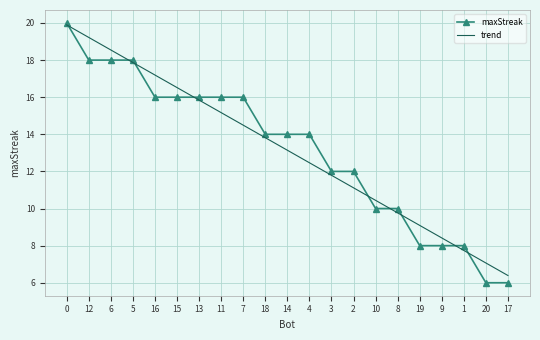

What position from the right is 19?

5